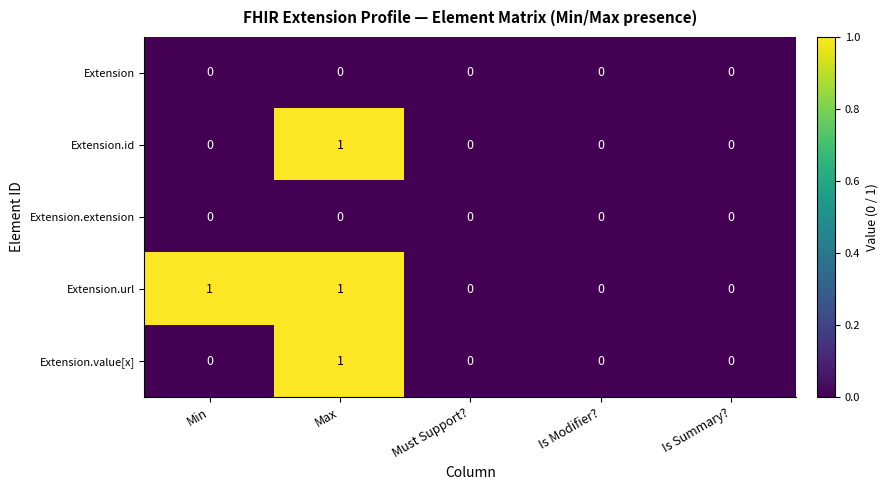

True or false: Extension.id has a value of -1 at Min.

False